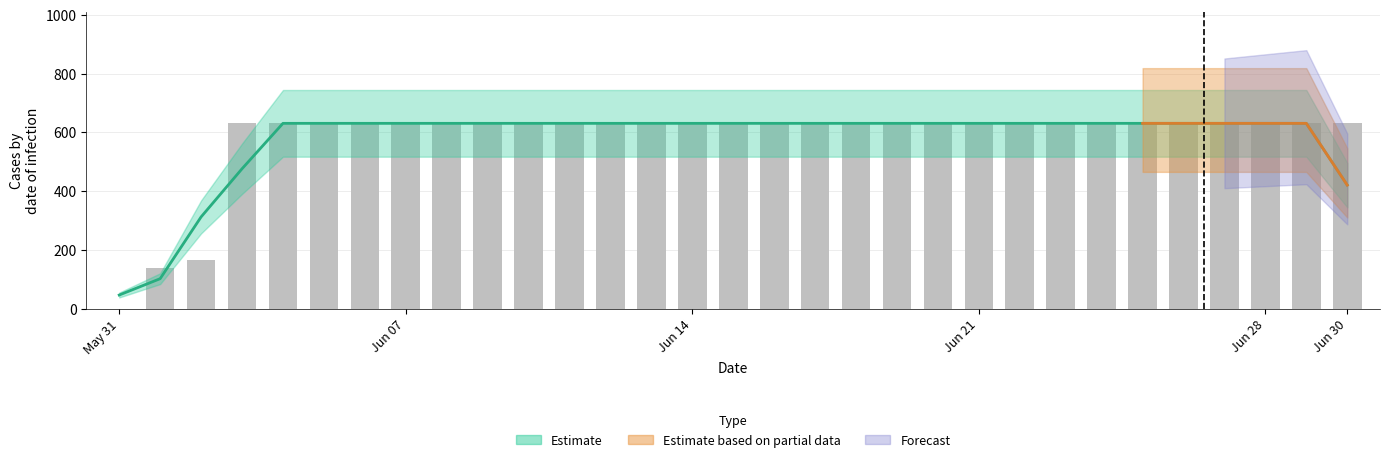

The value at Jun 30 is 631. True or false?

True